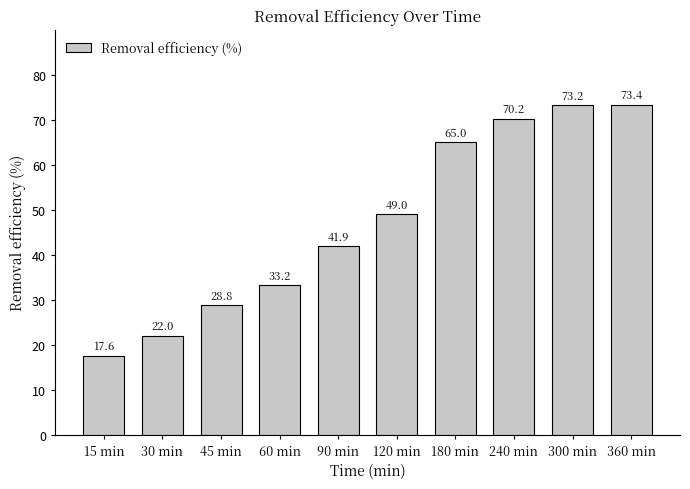

Reading left to right, what are all the values shown in this chart?

15 min=17.6	30 min=22.0	45 min=28.8	60 min=33.2	90 min=41.9	120 min=49.0	180 min=65.0	240 min=70.2	300 min=73.2	360 min=73.4